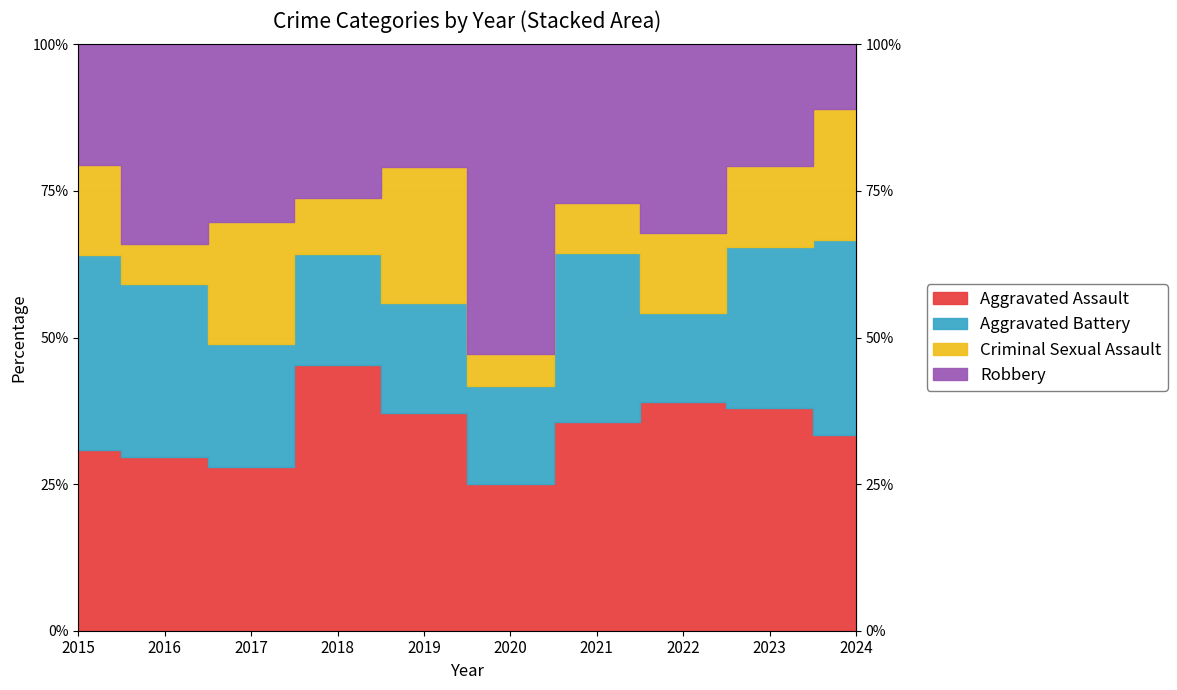

Count the Criminal Sexual Assault values in the range 3 to 8.

6